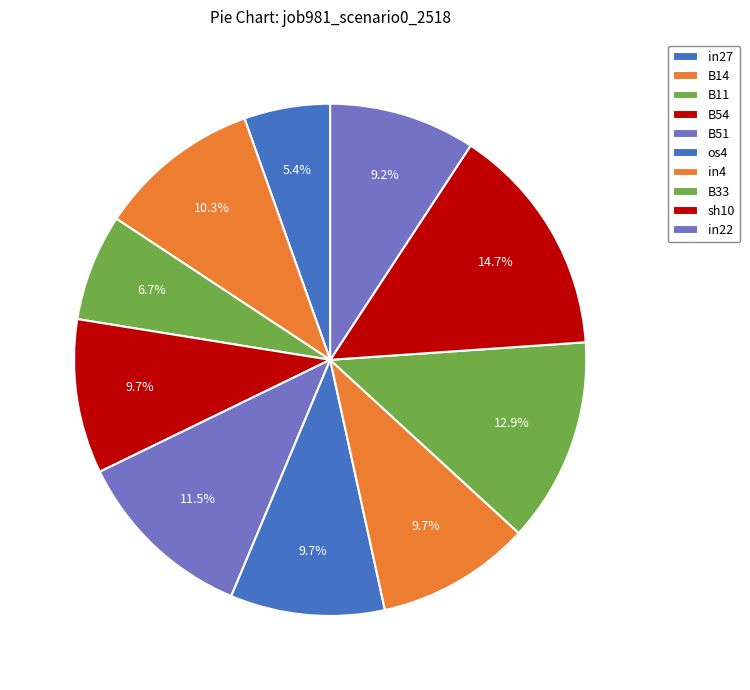

Count the number of slices in the pie.

10